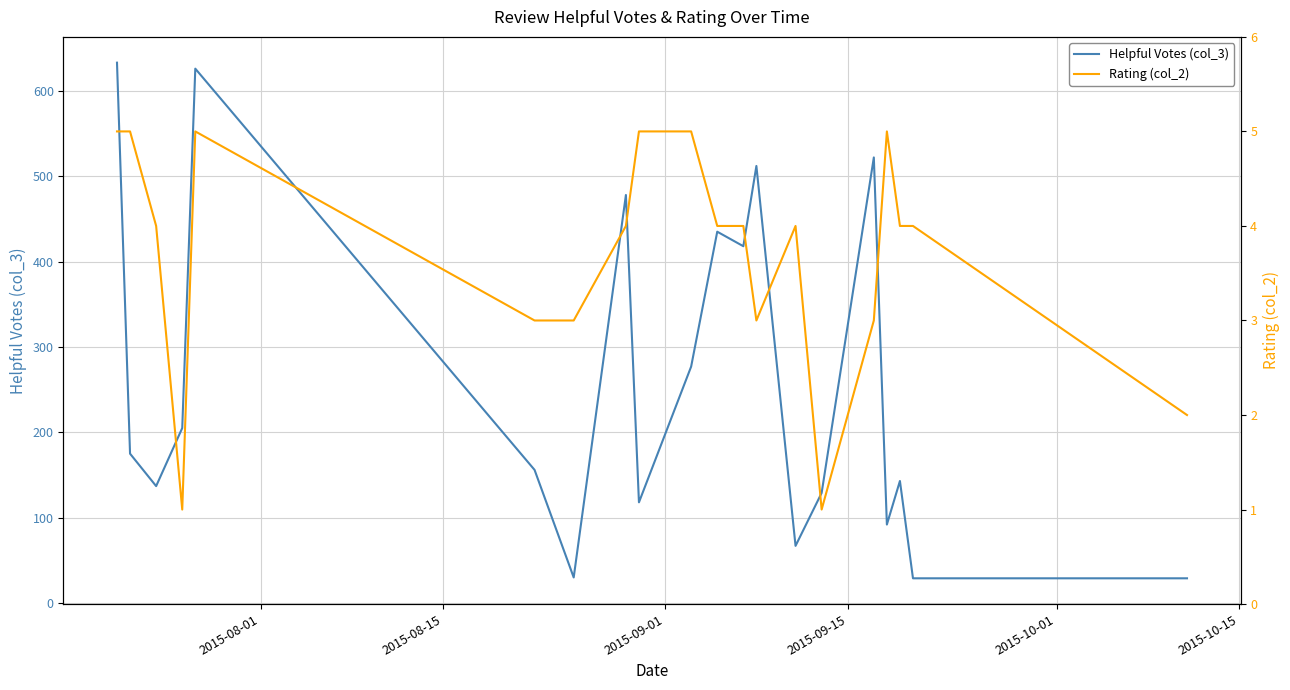

True or false: Rating (col_2) has more than 2 points higher than both neighbors.

True